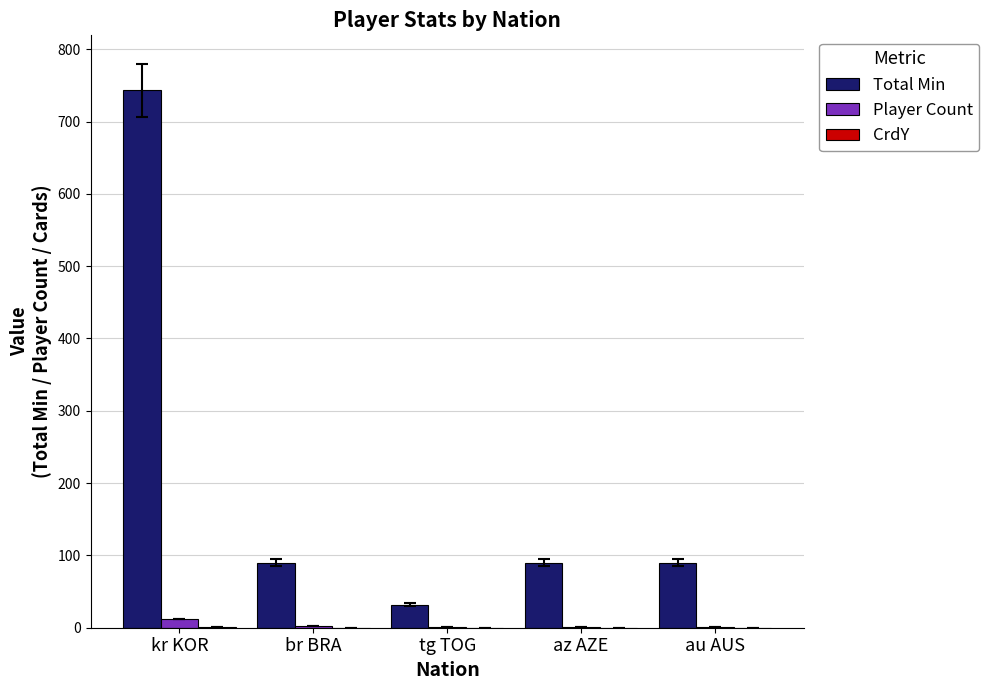

At which label does Total Min reach its peak?

kr KOR